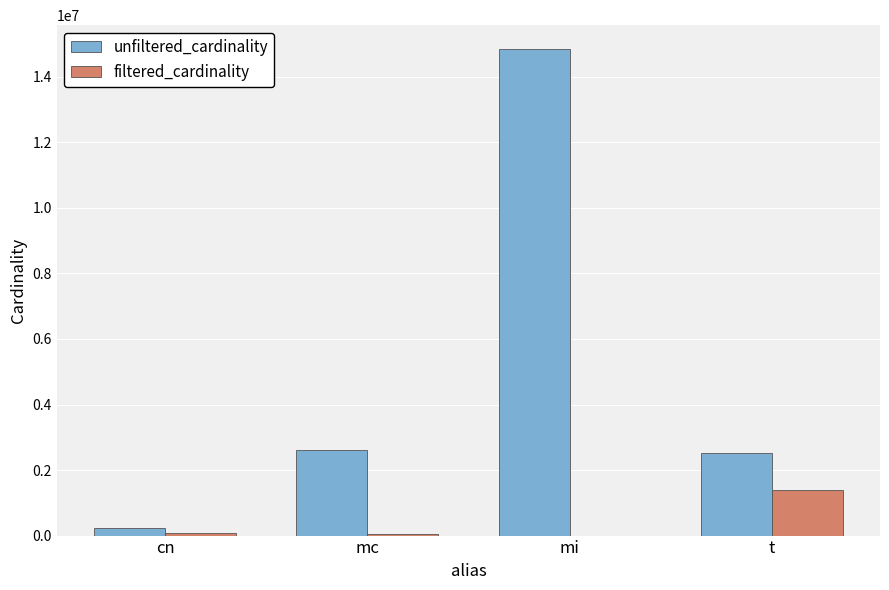

At which category does the chart reach its peak across all series?

mi